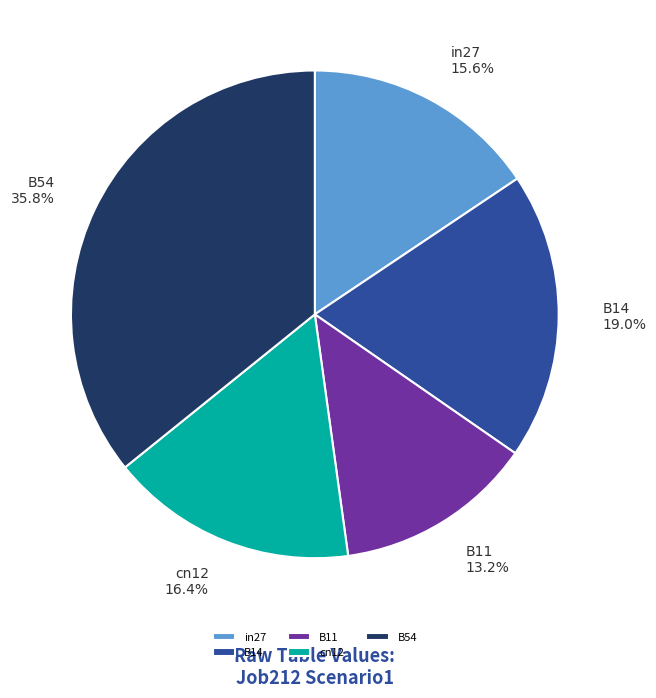

Between in27 and B54, which is larger?

B54